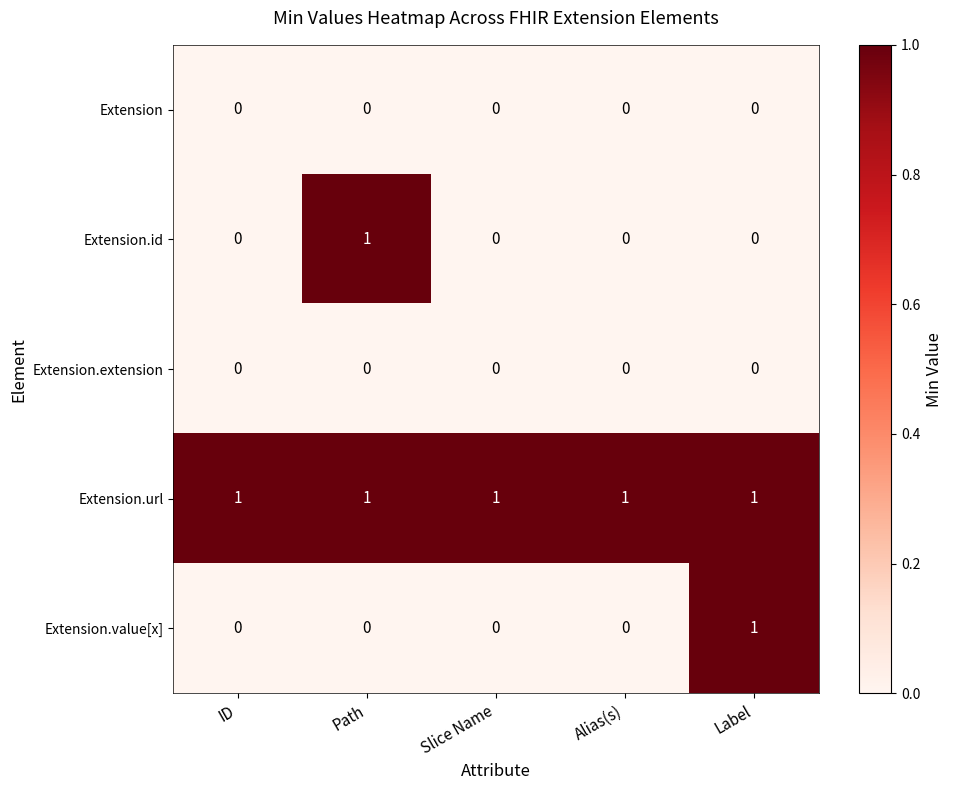

At how many categories does at least one series exceed 0?

5